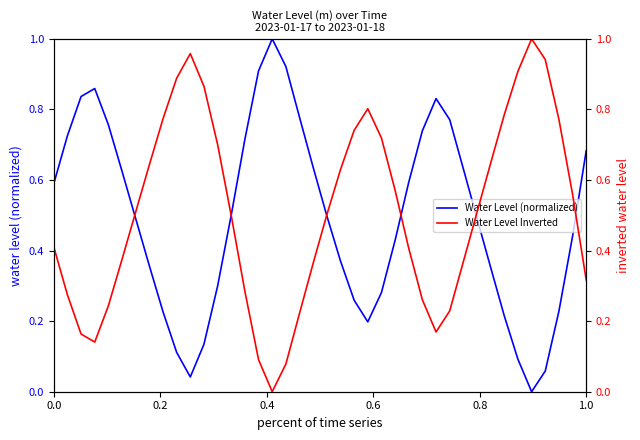

What is the highest value of the Water Level Inverted series?

1.0